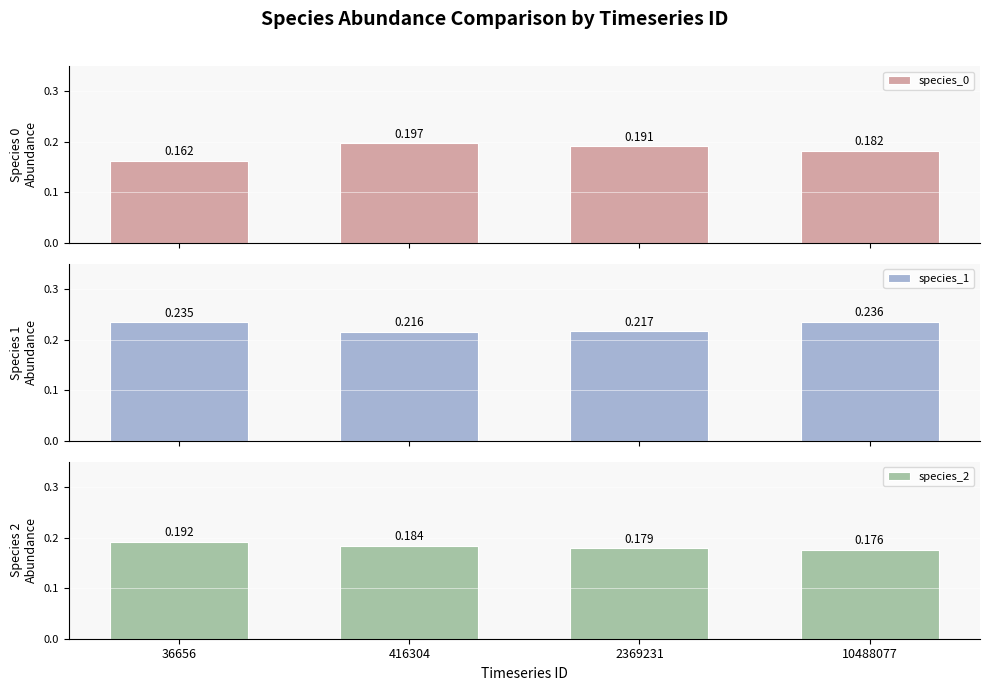

List the labels in order of species_2 value, largest first.

36656, 416304, 2369231, 10488077